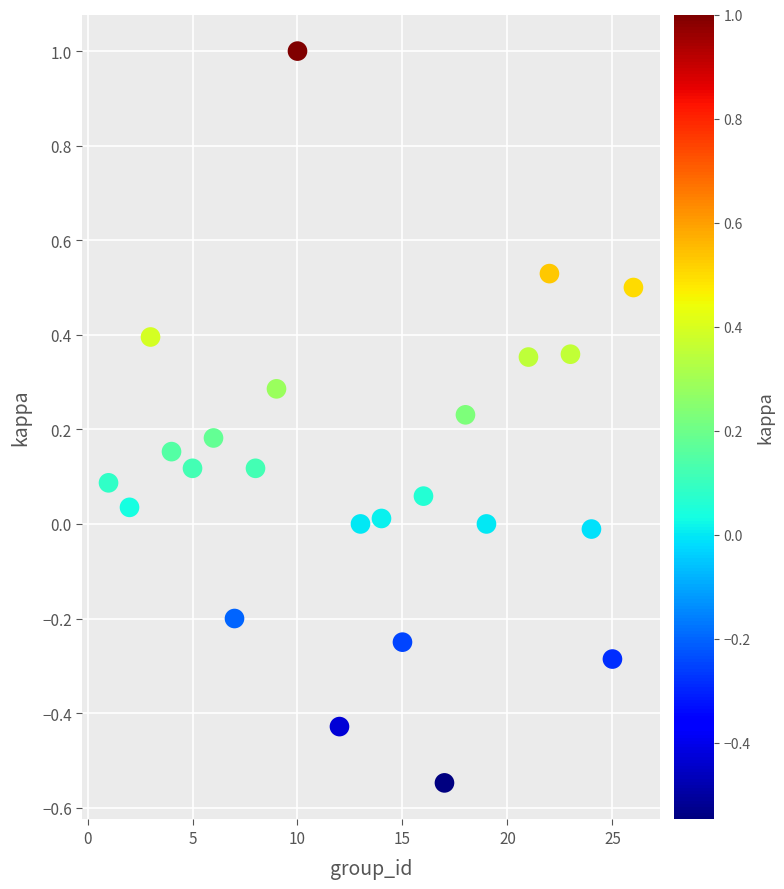

What is the range of Y values (max minus min)?

1.5